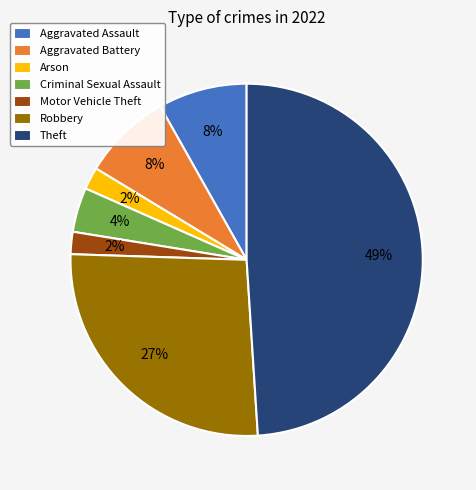

Do Motor Vehicle Theft and Robbery together represent more than half of the pie?

No